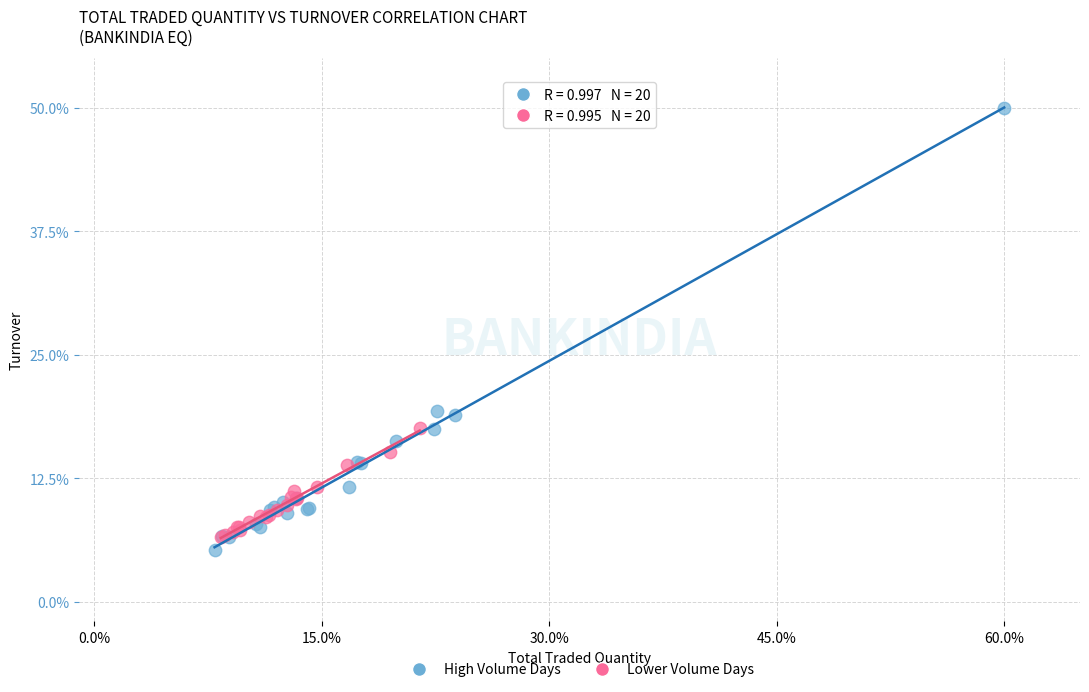

What are all the series names shown in the legend?

High Volume Days, Lower Volume Days